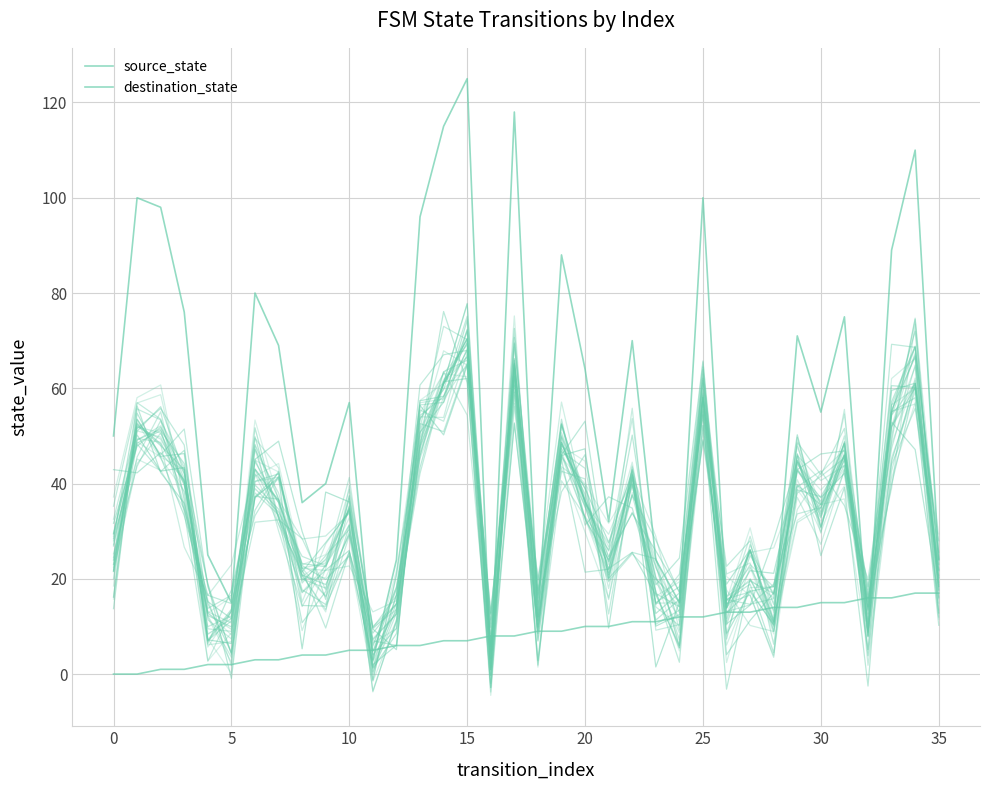

The source_state series shows 6 at 0. True or false?

False